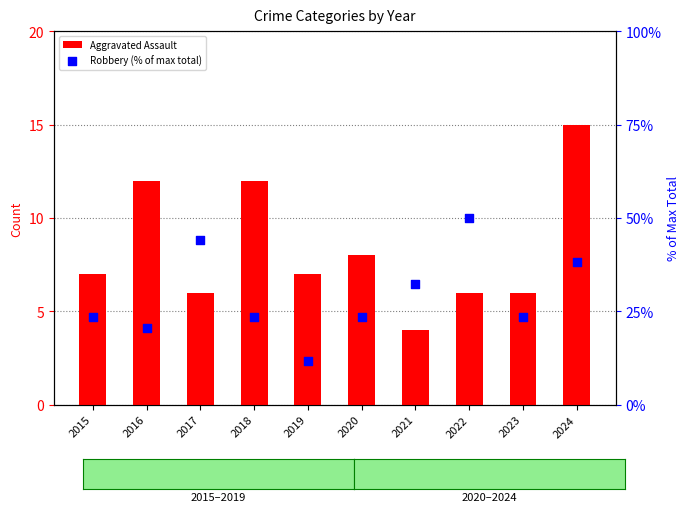

At which category is the sum across all series the highest?

2022